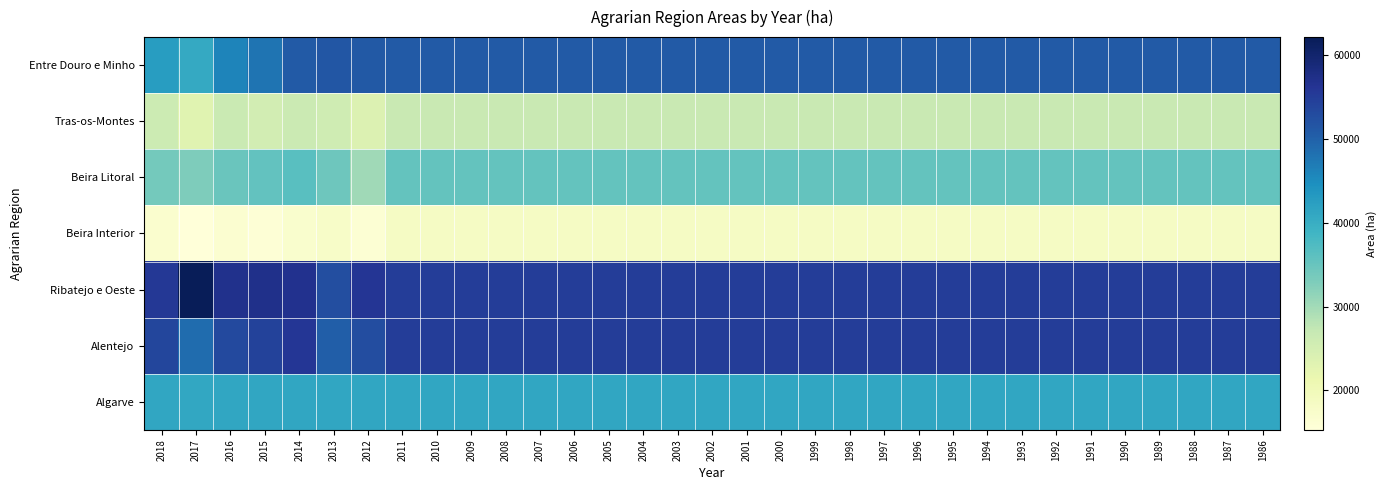

Reading left to right, extract all data points from this chart.

Entre Douro e Minho: 2018=42731	2017=40647	2016=46009	2015=47818	2014=50903	2013=51498	2012=51138	2011=50927	2010=50927	2009=50927	2008=50927	2007=50927	2006=50927	2005=50927	2004=50927	2003=50927	2002=50927	2001=50927	2000=50927	1999=50927	1998=50927	1997=50927	1996=50927	1995=50927	1994=50927	1993=50927	1992=50927	1991=50927	1990=50927	1989=50927	1988=50927	1987=50927	1986=50927
Tras-os-Montes: 2018=26186	2017=23016	2016=26556	2015=25252	2014=26299	2013=25736	2012=23877	2011=26750	2010=26750	2009=26750	2008=26750	2007=26750	2006=26750	2005=26750	2004=26750	2003=26750	2002=26750	2001=26750	2000=26750	1999=26750	1998=26750	1997=26750	1996=26750	1995=26750	1994=26750	1993=26750	1992=26750	1991=26750	1990=26750	1989=26750	1988=26750	1987=26750	1986=26750
Beira Litoral: 2018=33846	2017=32935	2016=34750	2015=35581	2014=36461	2013=34438	2012=30177	2011=35397	2010=35397	2009=35397	2008=35397	2007=35397	2006=35397	2005=35397	2004=35397	2003=35397	2002=35397	2001=35397	2000=35397	1999=35397	1998=35397	1997=35397	1996=35397	1995=35397	1994=35397	1993=35397	1992=35397	1991=35397	1990=35397	1989=35397	1988=35397	1987=35397	1986=35397
Beira Interior: 2018=16780	2017=15303	2016=16625	2015=15963	2014=17093	2013=17783	2012=16165	2011=18334	2010=18334	2009=18334	2008=18334	2007=18334	2006=18334	2005=18334	2004=18334	2003=18334	2002=18334	2001=18334	2000=18334	1999=18334	1998=18334	1997=18334	1996=18334	1995=18334	1994=18334	1993=18334	1992=18334	1991=18334	1990=18334	1989=18334	1988=18334	1987=18334	1986=18334
Ribatejo e Oeste: 2018=55710	2017=62152	2016=56903	2015=57041	2014=56754	2013=52624	2012=55982	2011=55000	2010=55000	2009=55000	2008=55000	2007=55000	2006=55000	2005=55000	2004=55000	2003=55000	2002=55000	2001=55000	2000=55000	1999=55000	1998=55000	1997=55000	1996=55000	1995=55000	1994=55000	1993=55000	1992=55000	1991=55000	1990=55000	1989=55000	1988=55000	1987=55000	1986=55000
Alentejo: 2018=53651	2017=48657	2016=53298	2015=54184	2014=55814	2013=50413	2012=52754	2011=55000	2010=55000	2009=55000	2008=55000	2007=55000	2006=55000	2005=55000	2004=55000	2003=55000	2002=55000	2001=55000	2000=55000	1999=55000	1998=55000	1997=55000	1996=55000	1995=55000	1994=55000	1993=55000	1992=55000	1991=55000	1990=55000	1989=55000	1988=55000	1987=55000	1986=55000
Algarve: 2018=41173	2017=41011	2016=41160	2015=41218	2014=41220	2013=41220	2012=41145	2011=41149	2010=41149	2009=41149	2008=41149	2007=41149	2006=41149	2005=41149	2004=41149	2003=41149	2002=41149	2001=41149	2000=41149	1999=41149	1998=41149	1997=41149	1996=41149	1995=41149	1994=41149	1993=41149	1992=41149	1991=41149	1990=41149	1989=41149	1988=41149	1987=41149	1986=41149